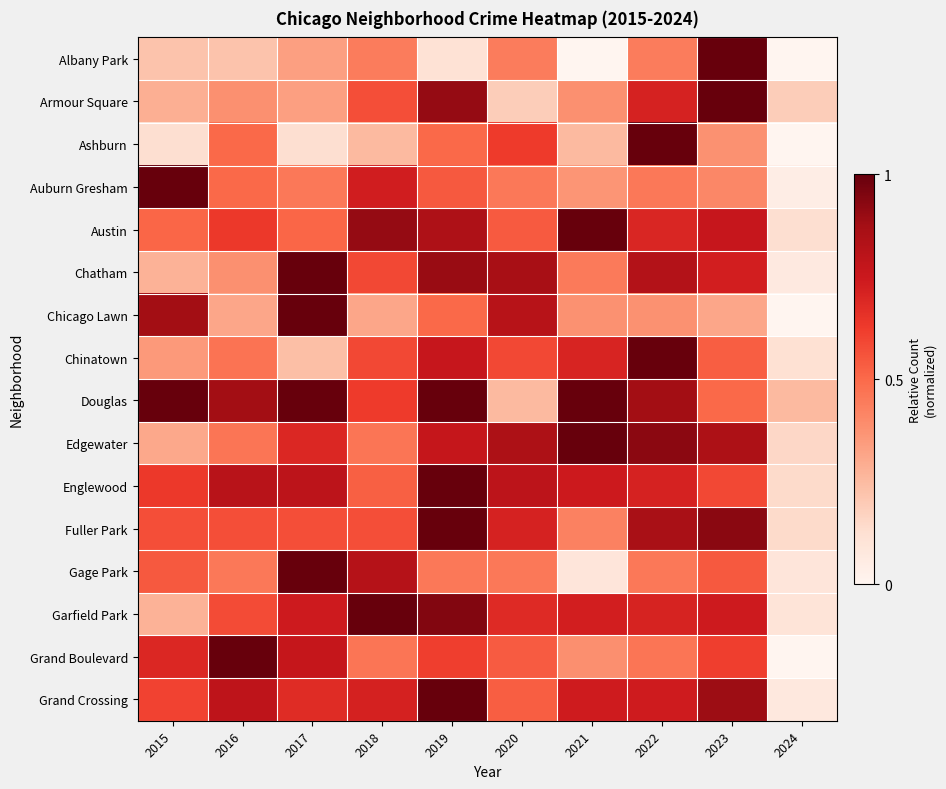

Rank the series by their maximum value, from highest to lowest.

Albany Park, Armour Square, Ashburn, Auburn Gresham, Austin, Chatham, Chicago Lawn, Chinatown, Douglas, Edgewater, Englewood, Fuller Park, Gage Park, Garfield Park, Grand Boulevard, Grand Crossing